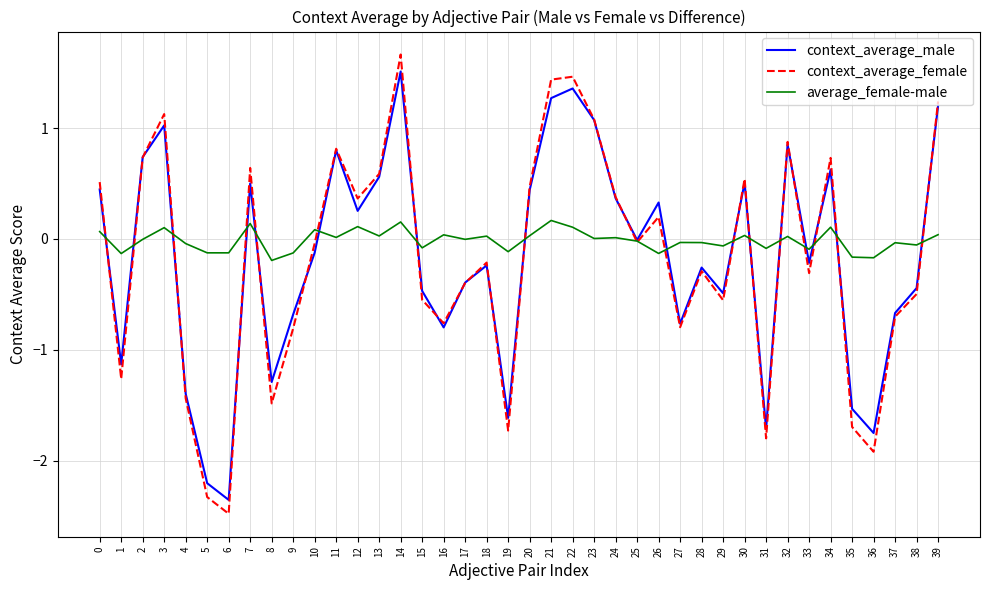

Which series has the largest range (max minus min)?

context_average_female